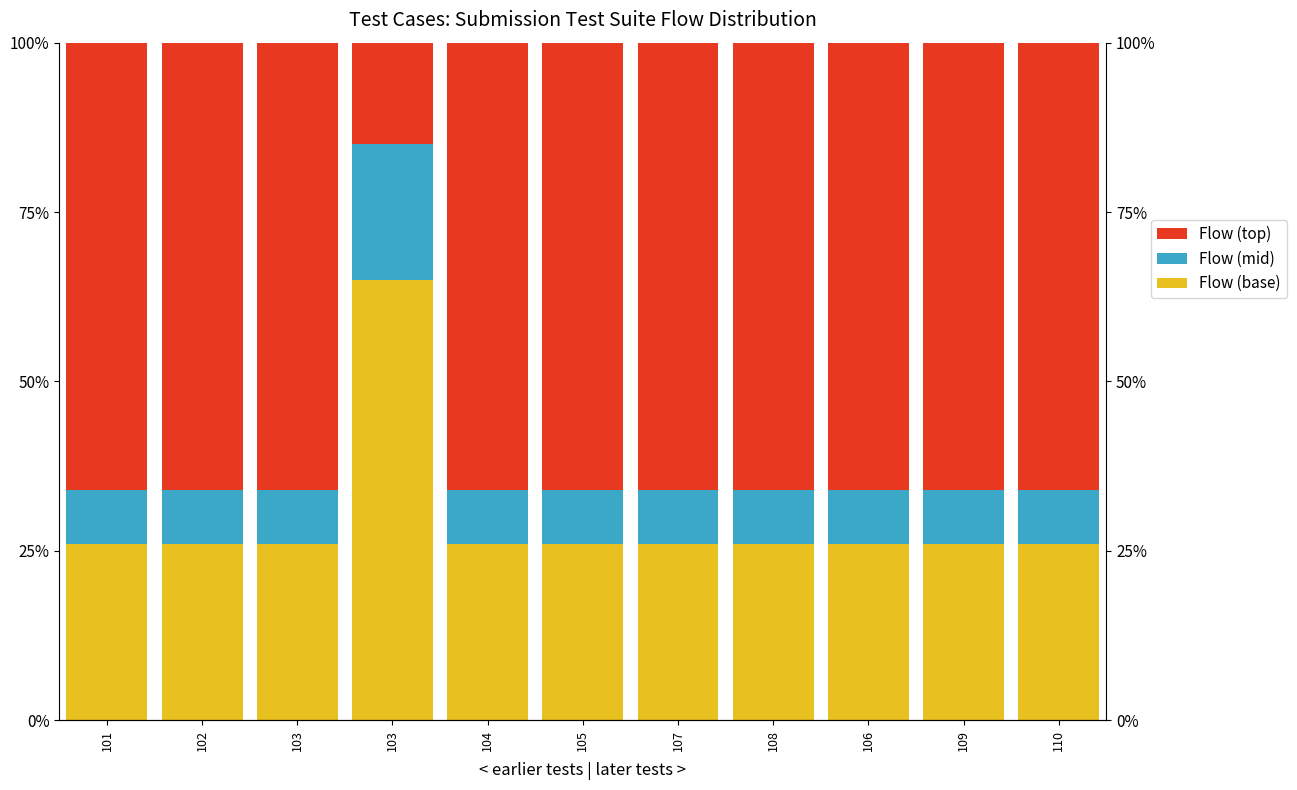

How many bars are there in total?

33